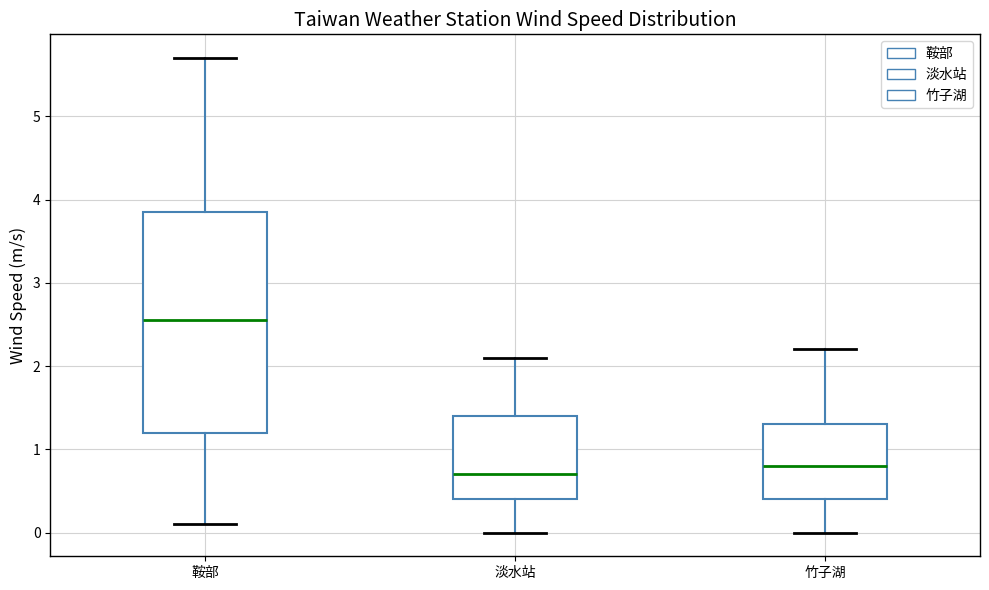

Reading left to right, transcribe this box plot: for each box, give where its median line is, the range the box spans, and where its two whiskers end, as read against the y-axis. The values are not printed on the chart, so give them approximately, as read against the axis.

鞍部: median 2.6, box 1.2 to 3.9, whiskers 0.1 to 5.7
淡水站: median 0.7, box 0.4 to 1.4, whiskers 0.0 to 2.1
竹子湖: median 0.8, box 0.4 to 1.3, whiskers 0.0 to 2.2